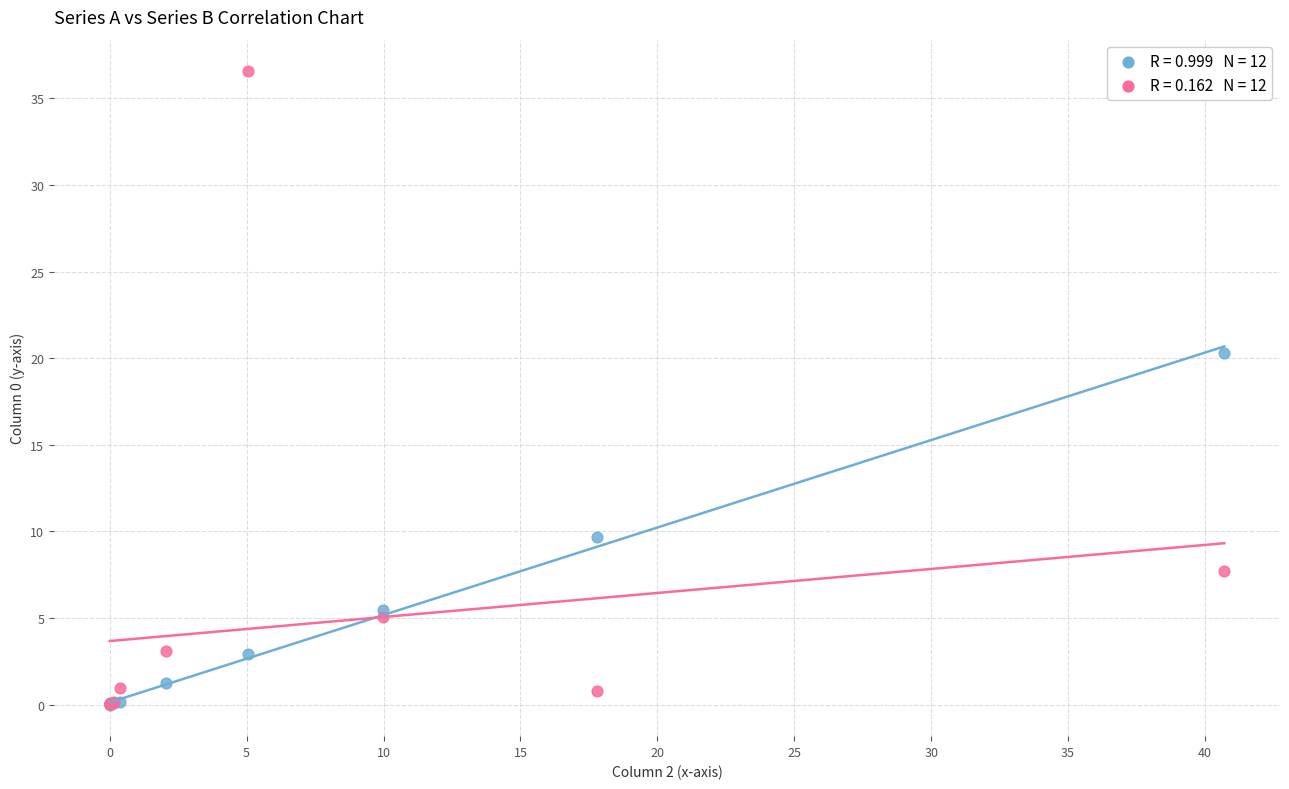

Across all series, what Y value is closest to 18?

20.3